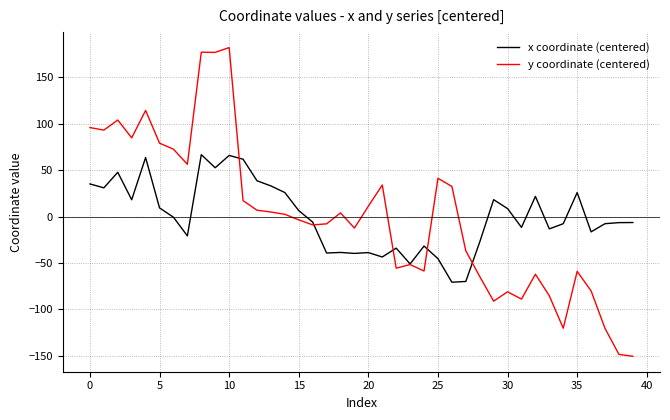

Rank the series by their maximum value, from lowest to highest.

x coordinate (centered), y coordinate (centered)